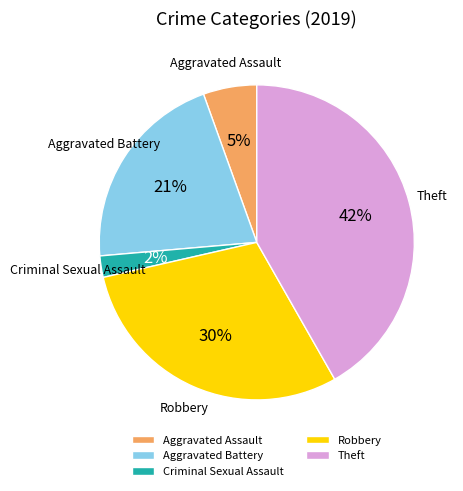

Does any single category account for the majority?

No